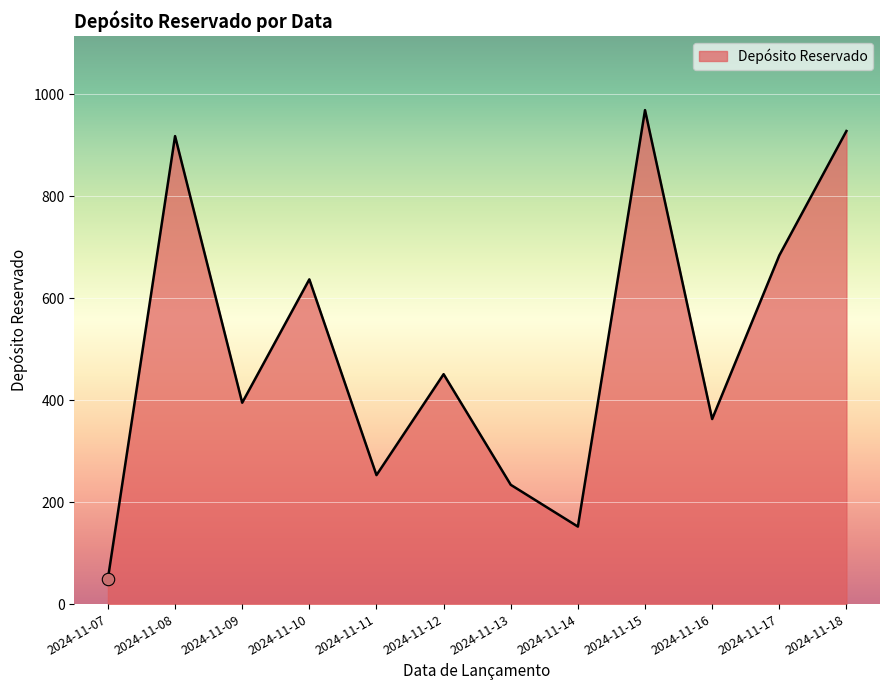

What is the change in value from 2024-11-08 to 2024-11-16?

-555